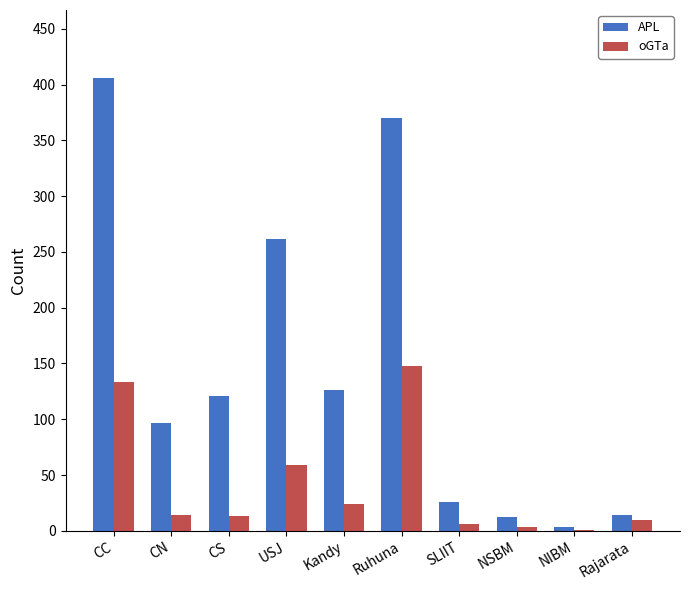

Which series has the widest spread of values?

APL